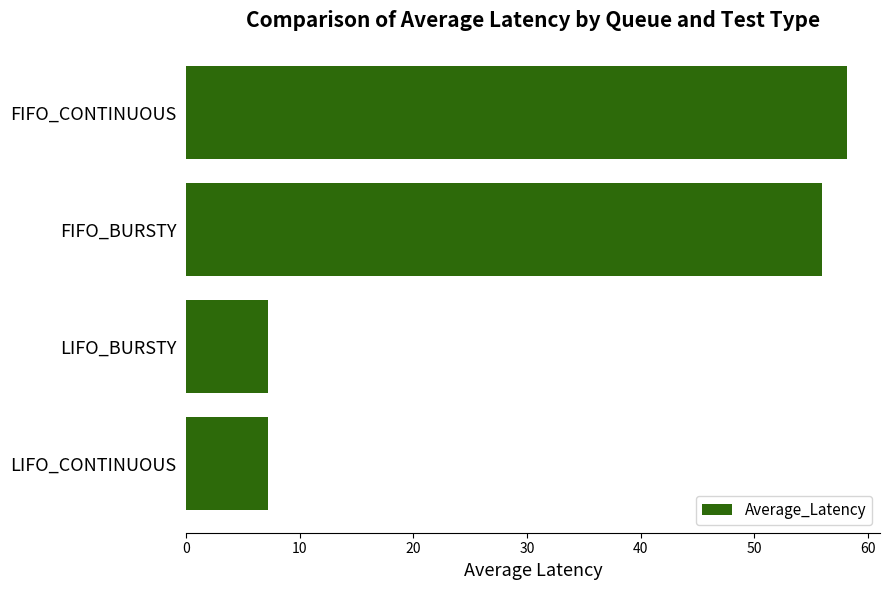

The value at FIFO_BURSTY is 56.0. True or false?

True